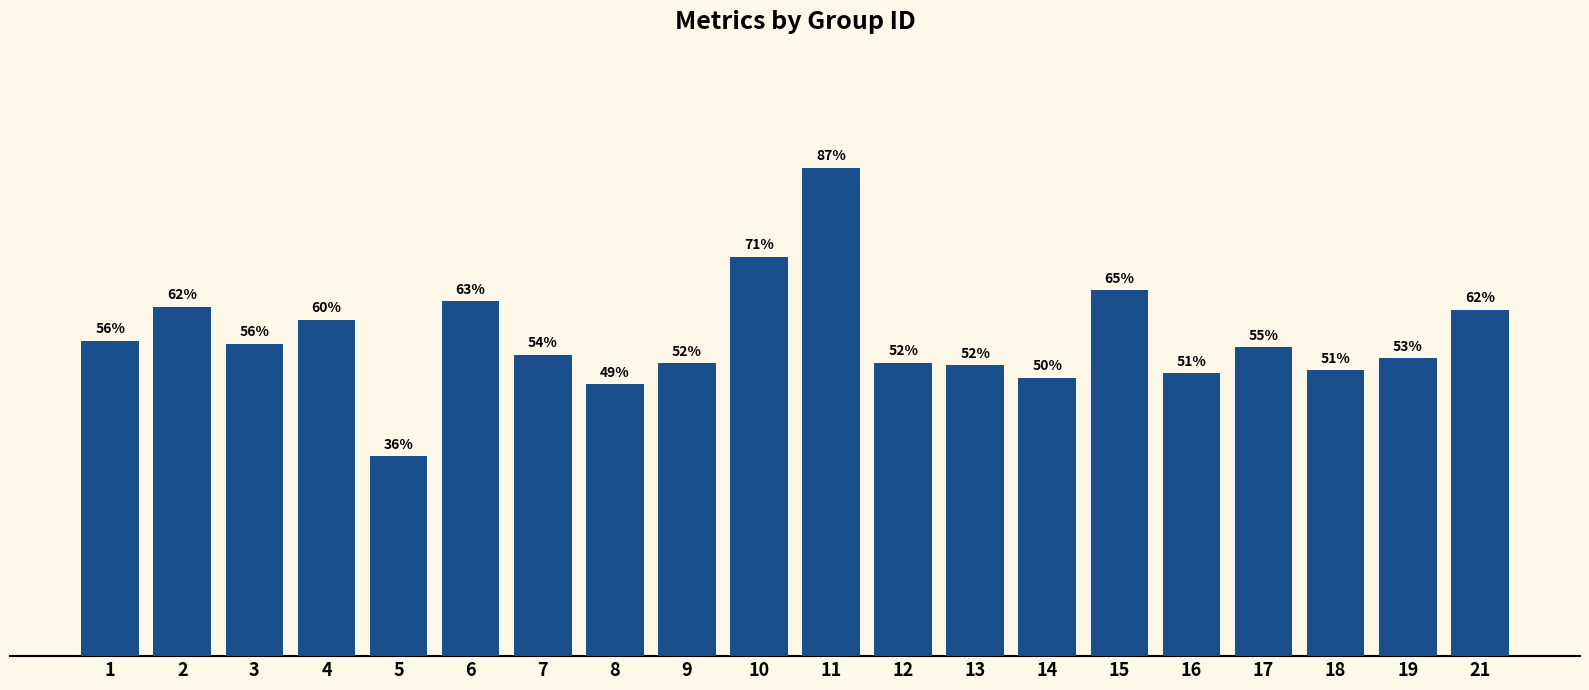

Rank the categories by value from highest to lowest.

11, 10, 15, 6, 2, 21, 4, 1, 3, 17, 7, 19, 12, 9, 13, 18, 16, 14, 8, 5